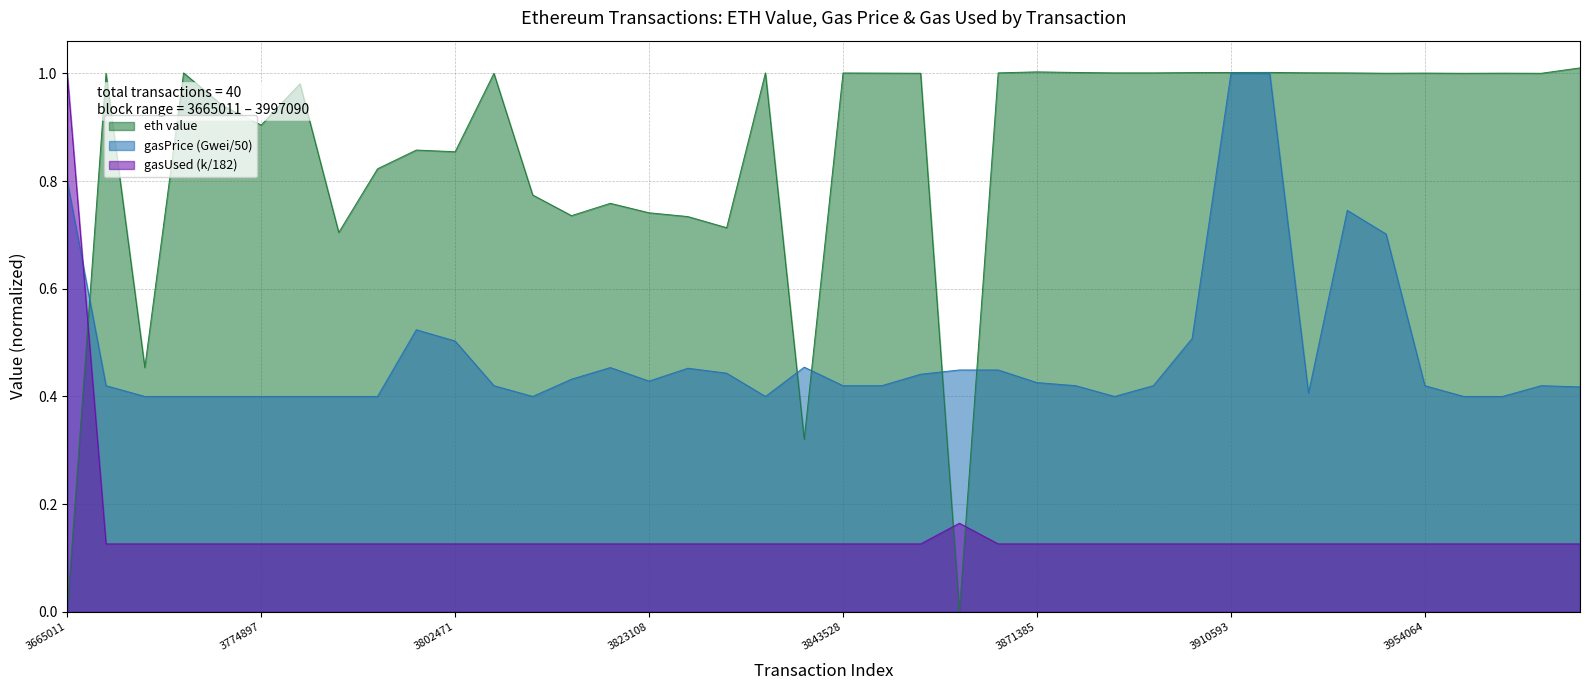

At which category does gasUsed (k) reach its first local peak?

23